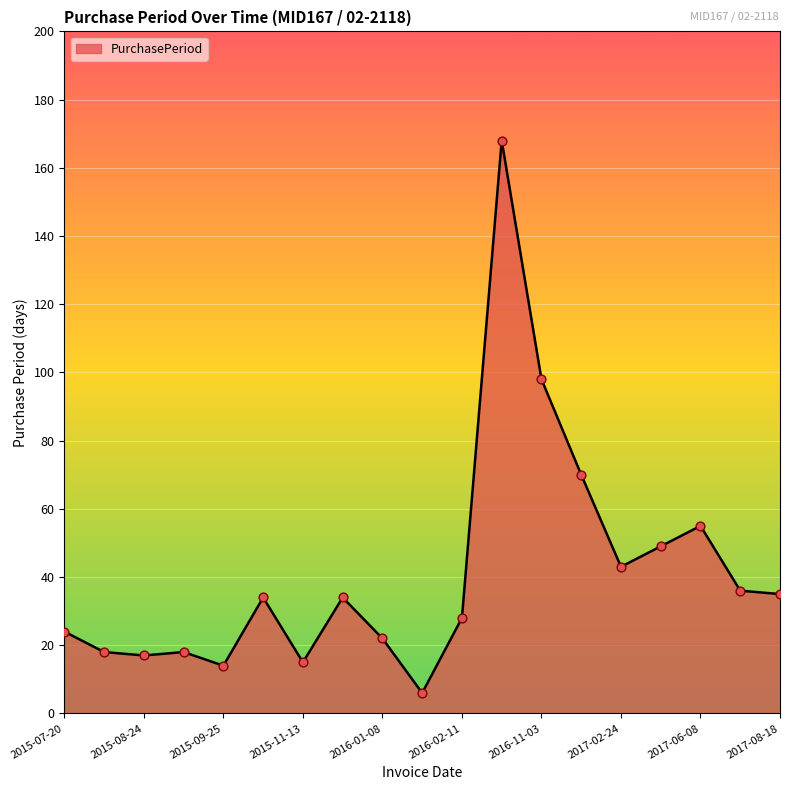

What is the maximum value shown in the chart?

168